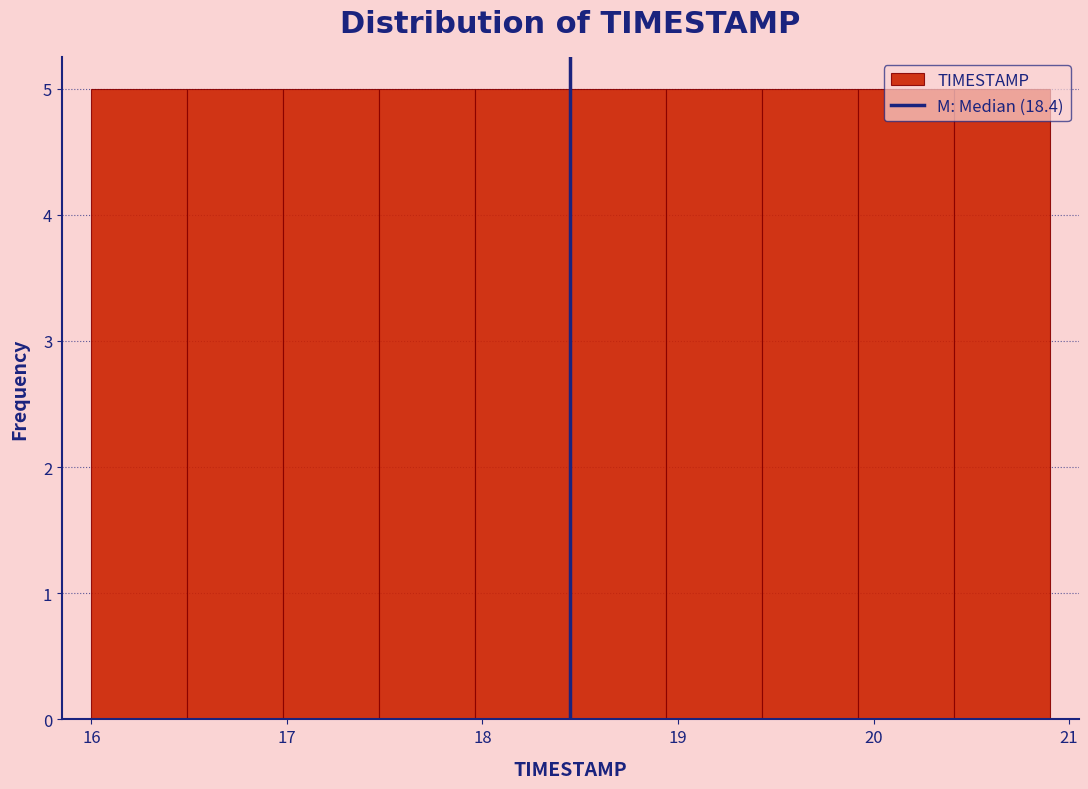

Reading left to right, list every bar in this chart as the range it spans on the x-axis followed by its height. Neither the bar edges nor the heights are printed on the chart, so give them approximately, as read against the axes.

16.00 to 16.49: 5
16.49 to 16.98: 5
16.98 to 17.47: 5
17.47 to 17.96: 5
17.96 to 18.45: 5
18.45 to 18.94: 5
18.94 to 19.43: 5
19.43 to 19.92: 5
19.92 to 20.41: 5
20.41 to 20.90: 5